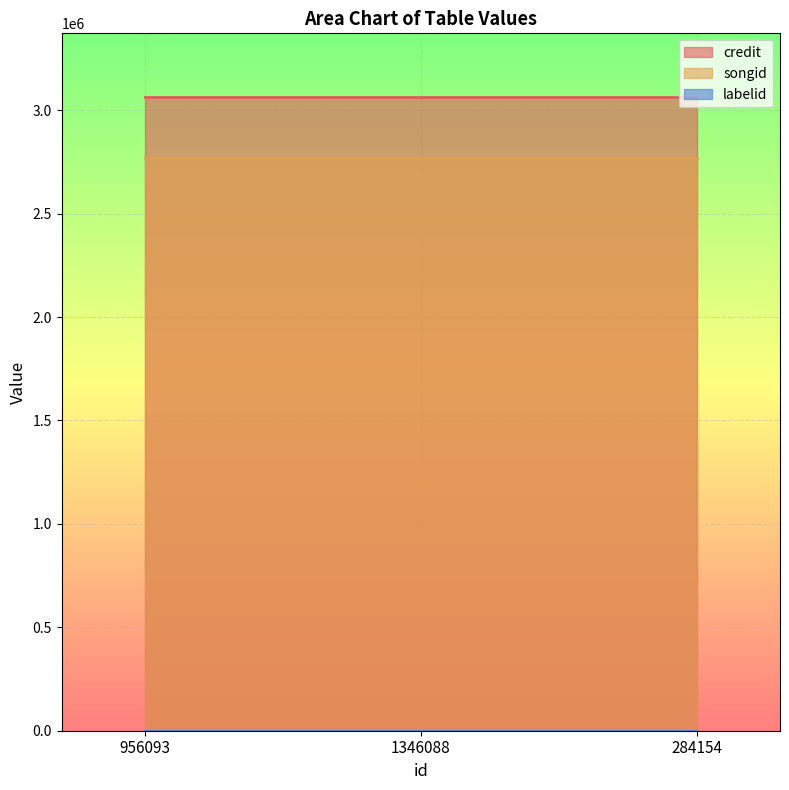

What is the minimum value for credit?

3065057